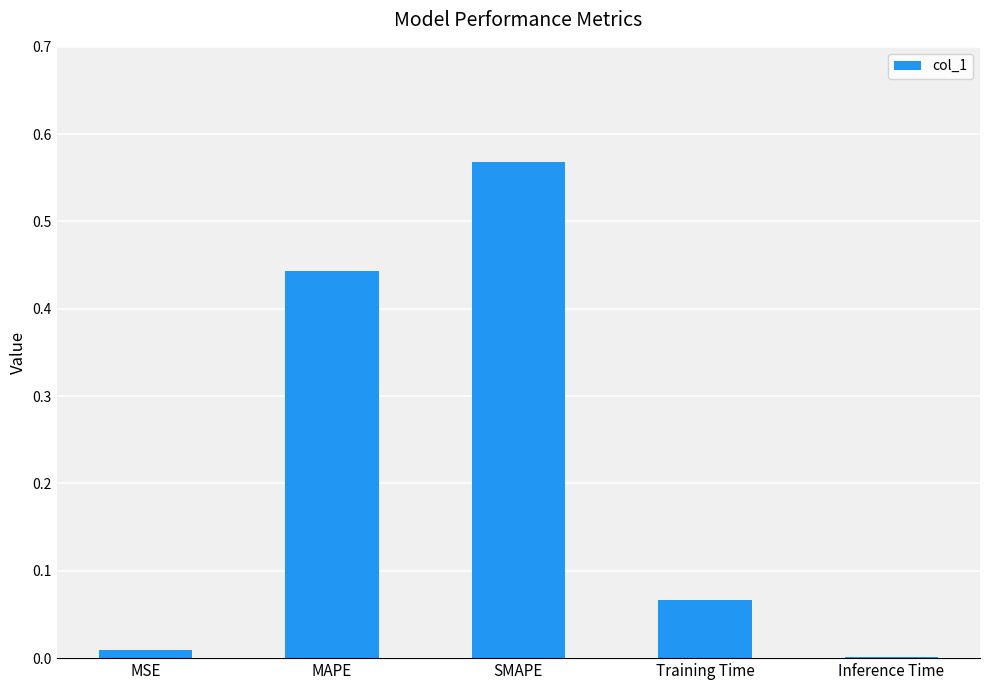

What is the sum of all values?

1.1